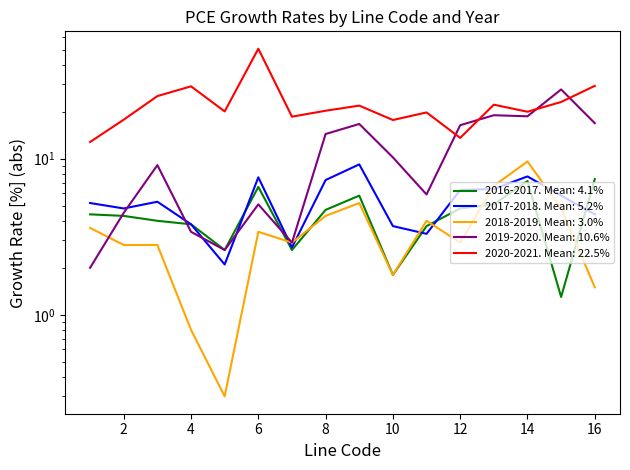

After their last crossing, which series has the higher values: 2019-2020 or 2020-2021?

2020-2021